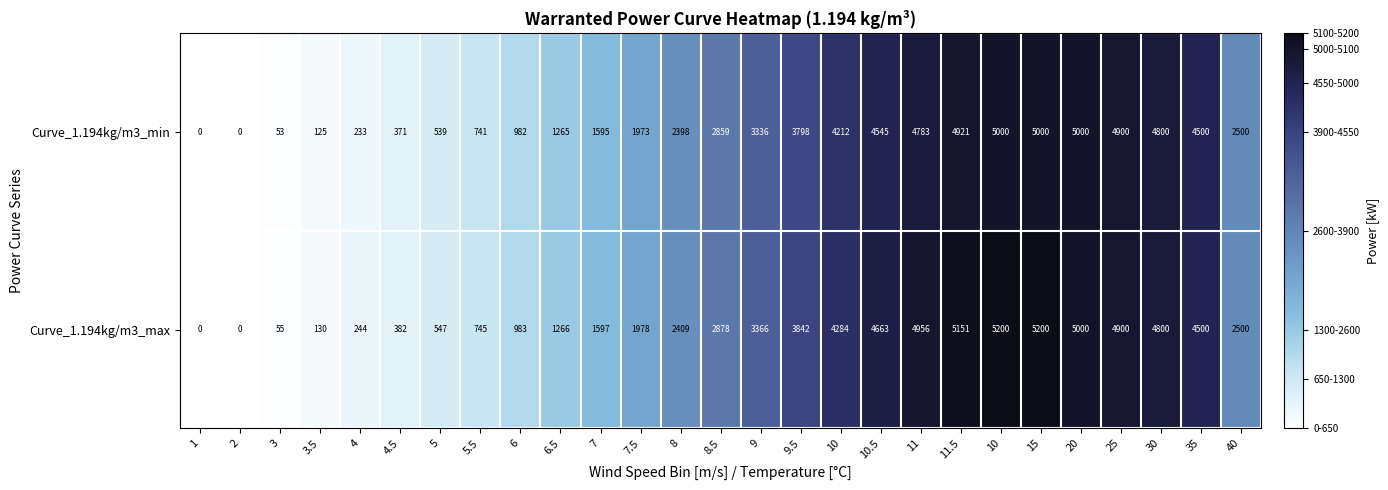

Reading right to left, list all the values displayed in this chart.

Curve_1.194kg/m3_min: 40=2500	35=4500	30=4800	25=4900	20=5000	15=5000	10=5000	11.5=4921	11=4783	10.5=4545	10=4212	9.5=3798	9=3336	8.5=2859	8=2398	7.5=1973	7=1595	6.5=1265	6=982	5.5=741	5=539	4.5=371	4=233	3.5=125	3=53	2=0	1=0
Curve_1.194kg/m3_max: 40=2500	35=4500	30=4800	25=4900	20=5000	15=5200	10=5200	11.5=5151	11=4956	10.5=4663	10=4284	9.5=3842	9=3366	8.5=2878	8=2409	7.5=1978	7=1597	6.5=1266	6=983	5.5=745	5=547	4.5=382	4=244	3.5=130	3=55	2=0	1=0